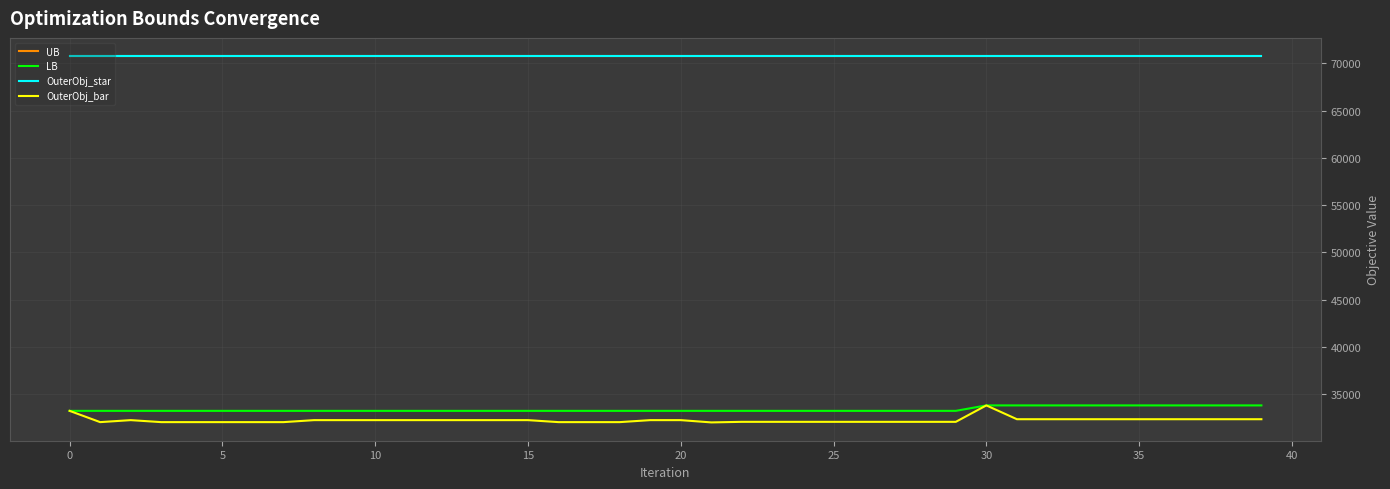

Is this an area chart (filled region under the line)?

No